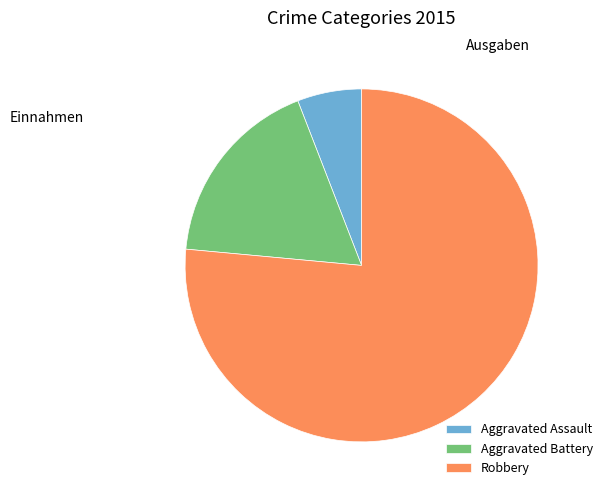

Which category accounts for the majority?

Robbery